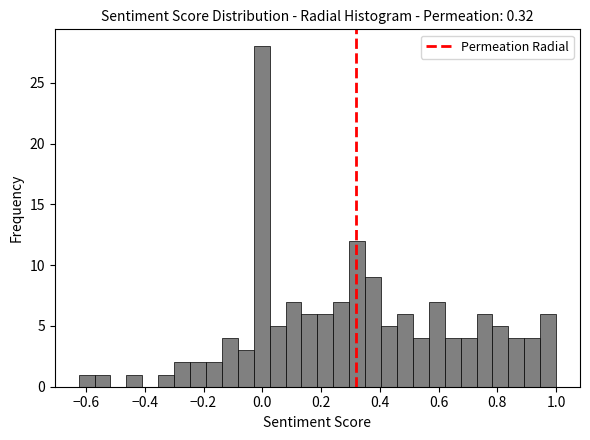

Around what value on the x-axis is the tallest bar? Give the approximate position of its centre, as read against the axis.

0.00